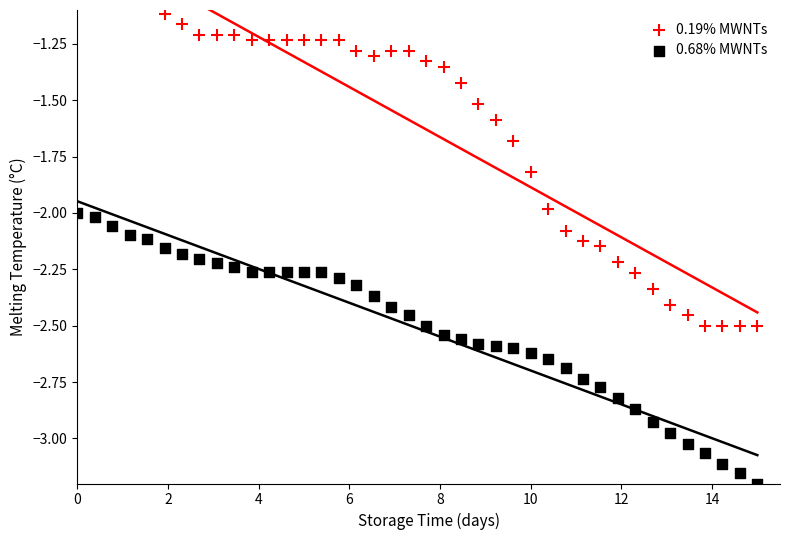

Which series has the largest Y range (max minus min)?

0.19% MWNTs